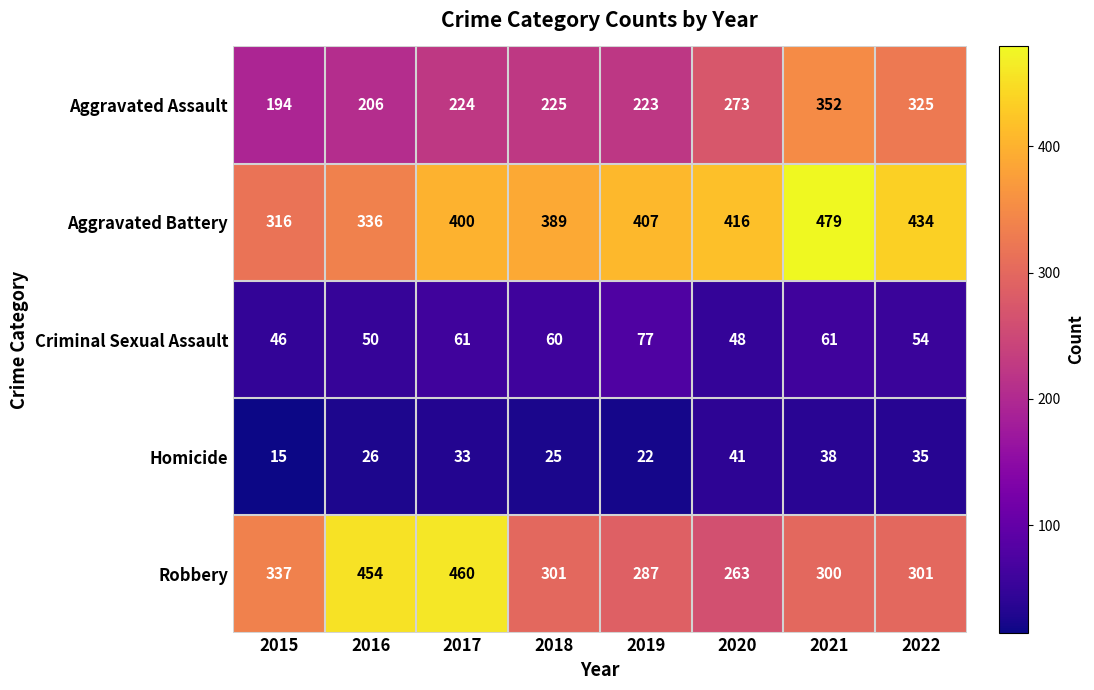

What is the sum of the Criminal Sexual Assault values at 2018 and 2016?

110